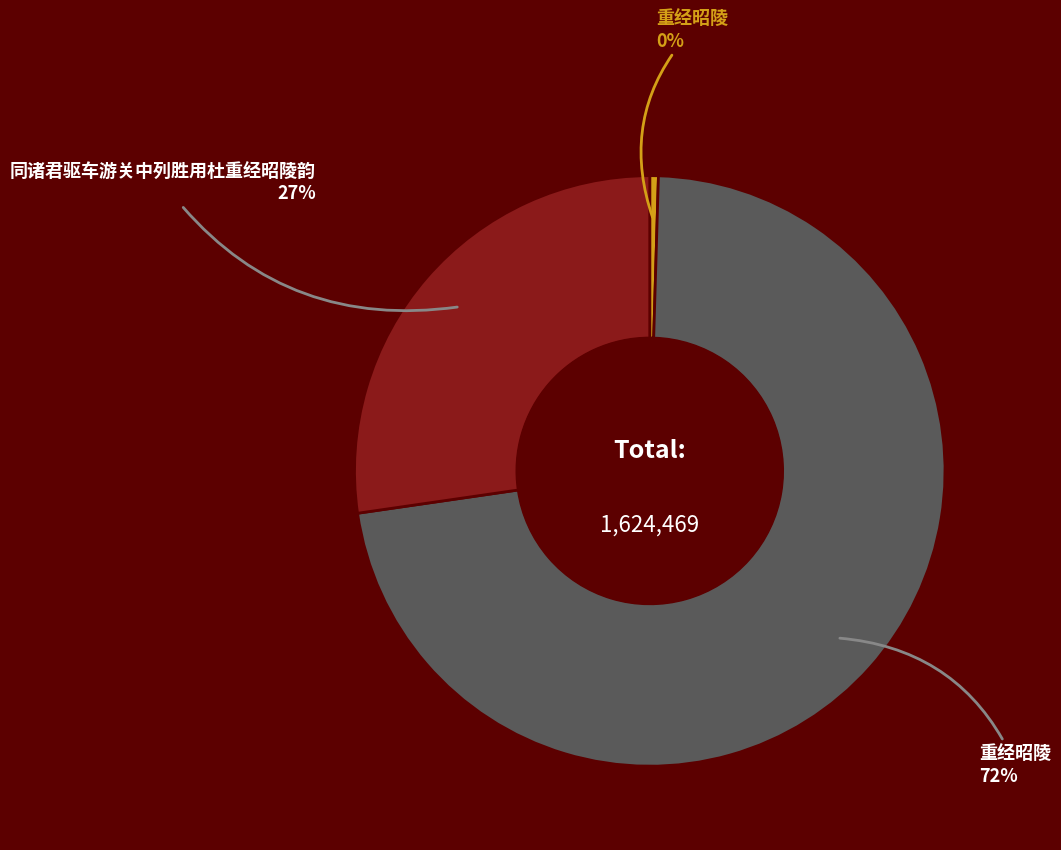

Does any single category account for the majority?

Yes